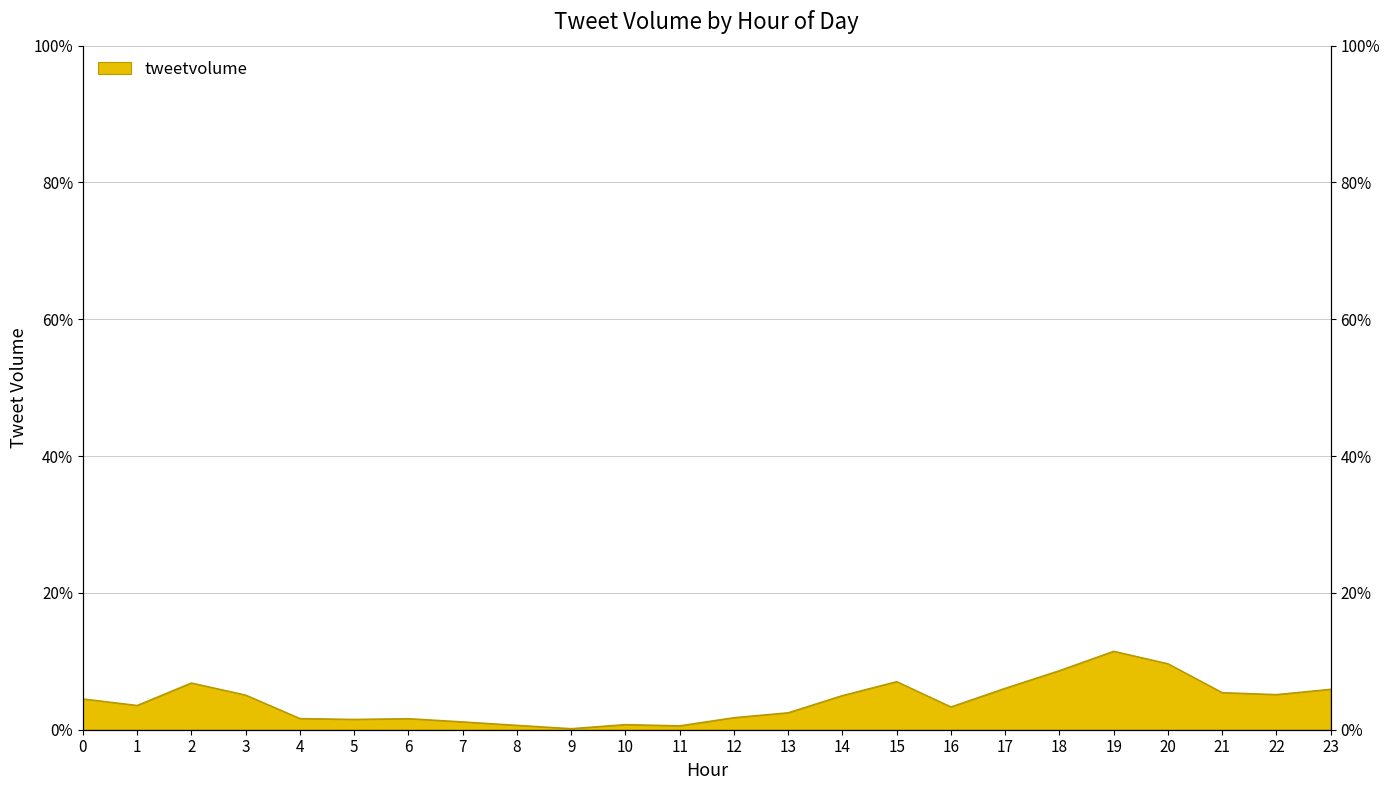

Which category has the highest value across all series?

19